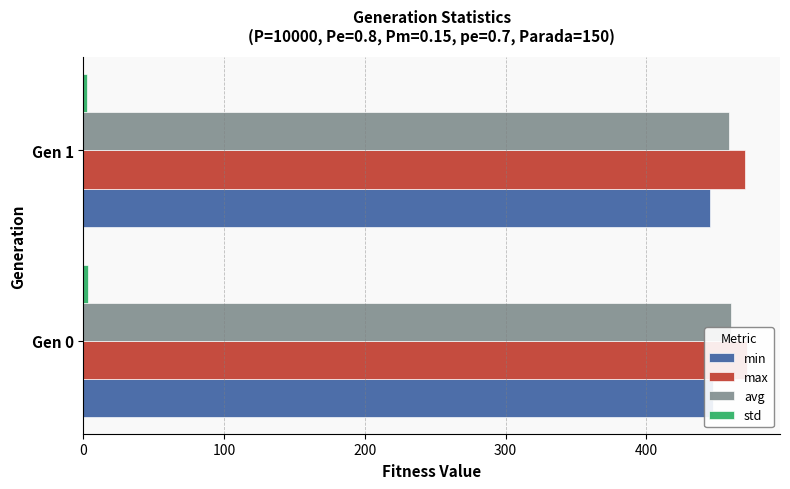

Count the max values in the range 470 to 471.

1